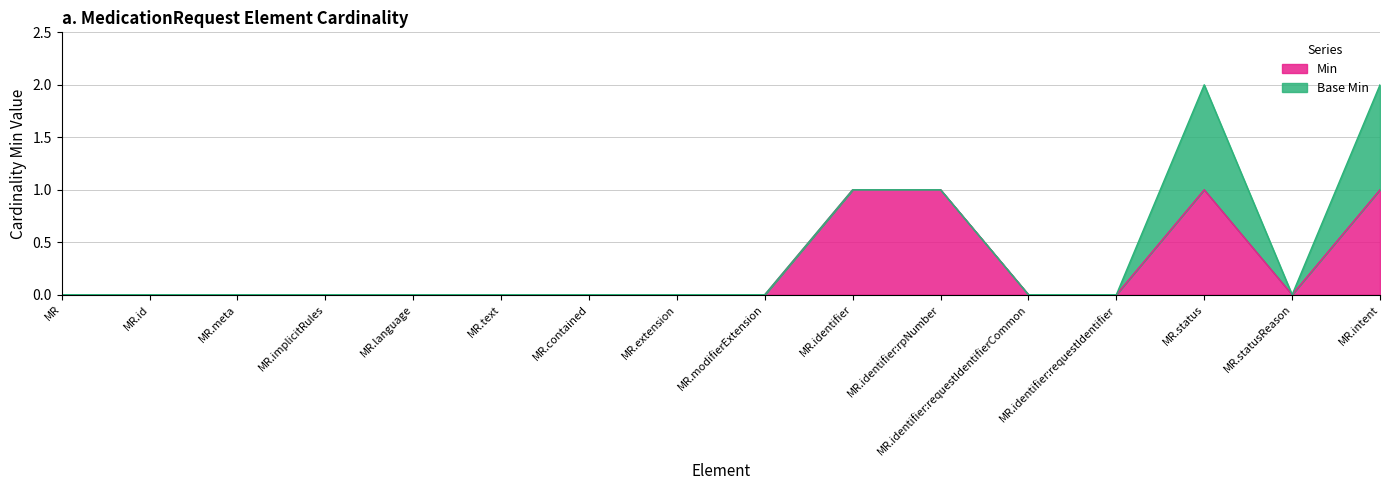

Reading left to right, list all the values displayed in this chart.

0	0	0	0	0	0	0	0	0	1	1	0	0	1	0	1